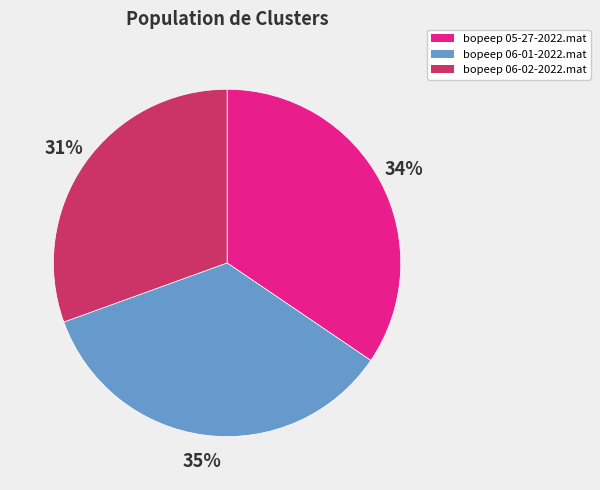

Approximately how many times larger is the value at bopeep 06-02-2022.mat compared to bopeep 05-27-2022.mat?

0.9